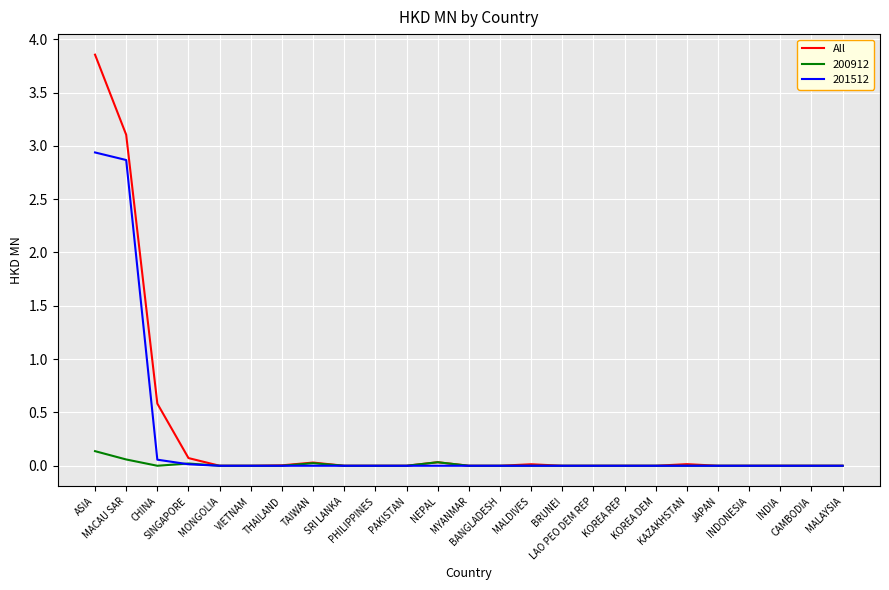

Does the chart display data point markers on the line(s)?

No